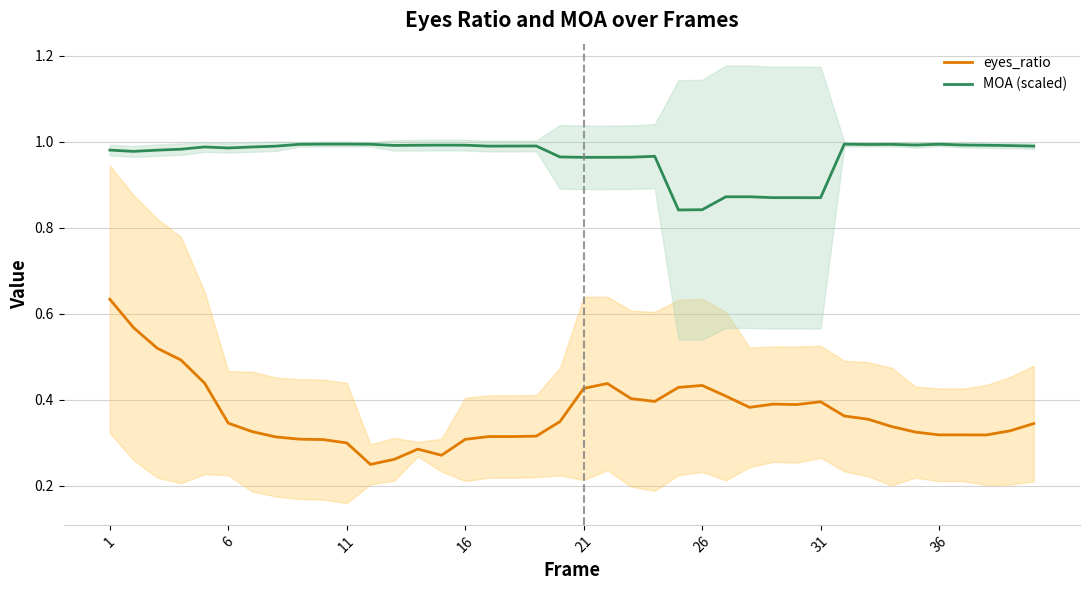

What are all the series names shown in the legend?

eyes_ratio, MOA (scaled)